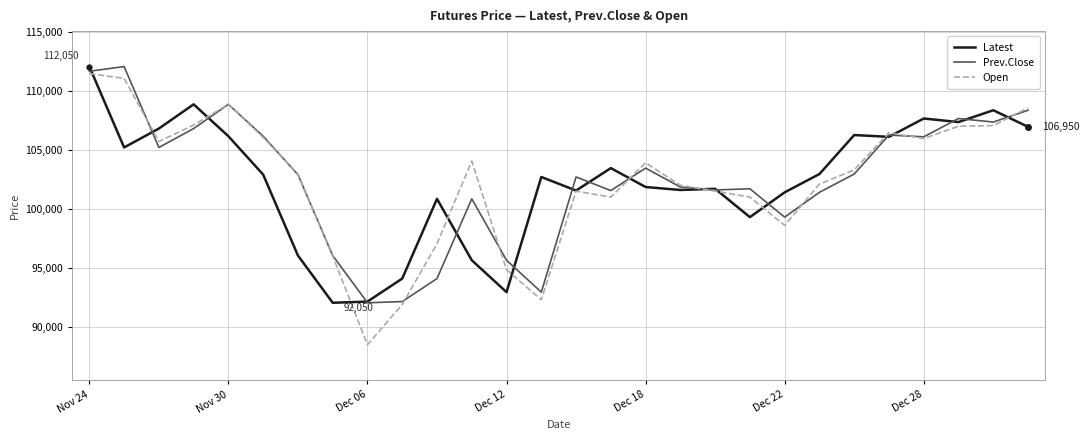

What is the greatest value displayed?

112050